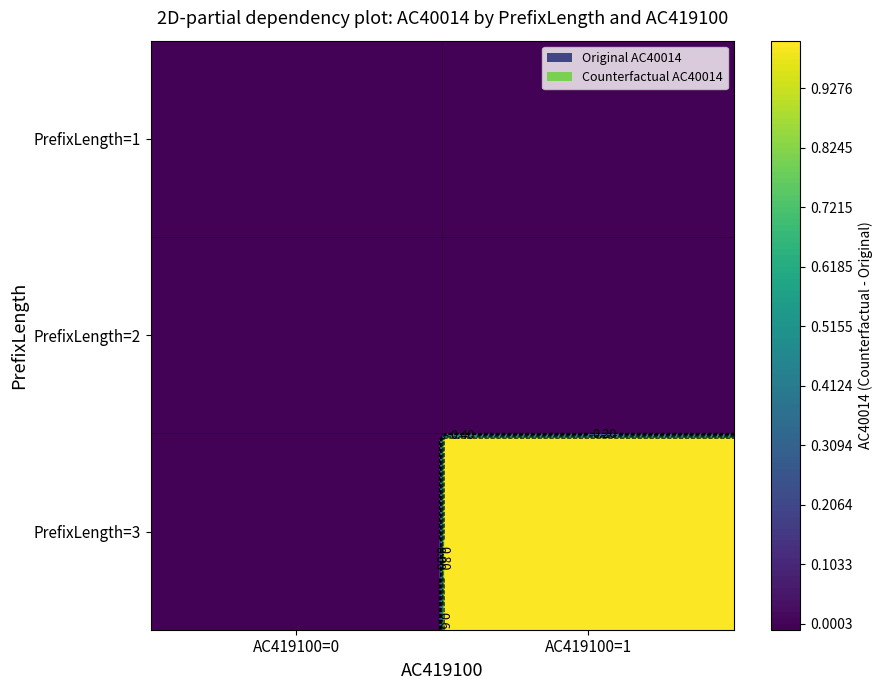

Which label corresponds to the smallest value in the chart?

AC419100=0